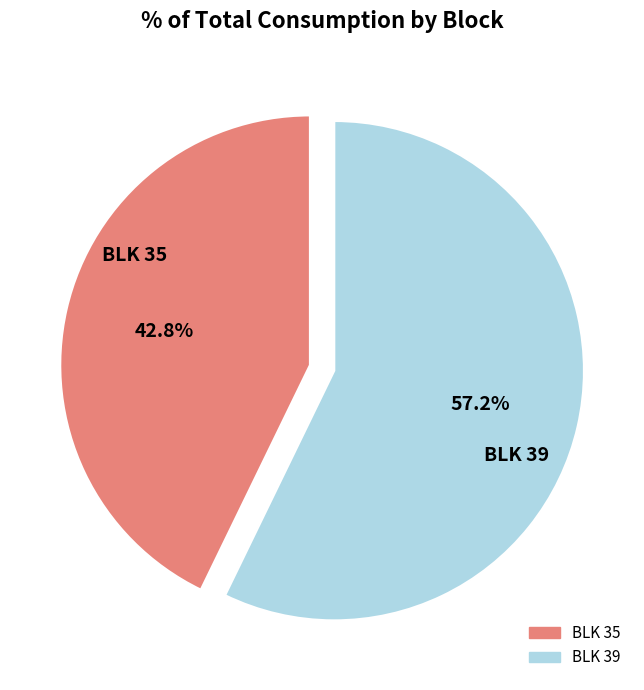

Does any single category account for the majority?

Yes